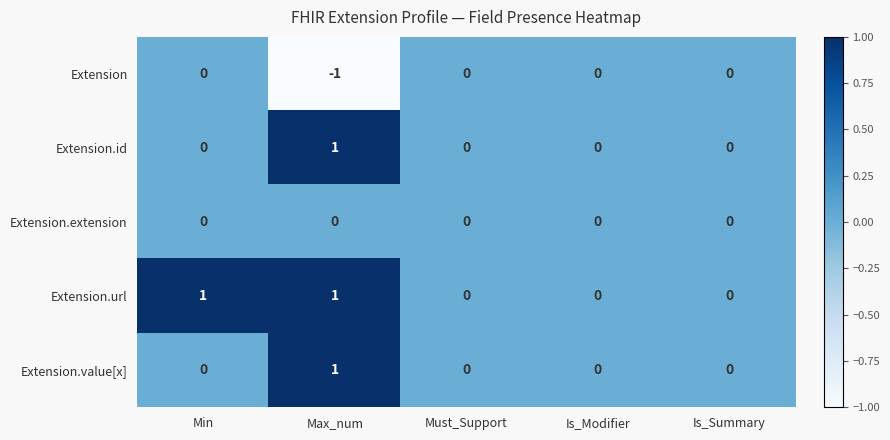

How many distinct data groups are displayed?

5